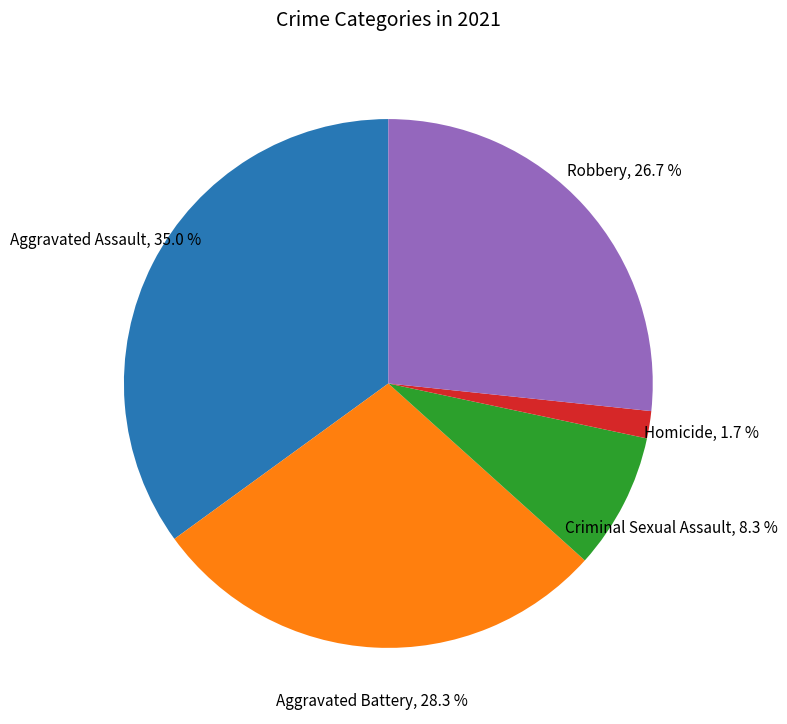

Does any single category account for the majority?

No